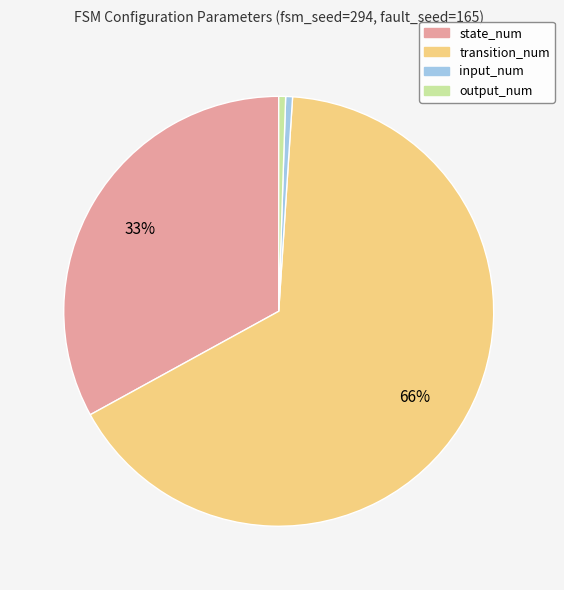

Which slice is the largest?

transition_num